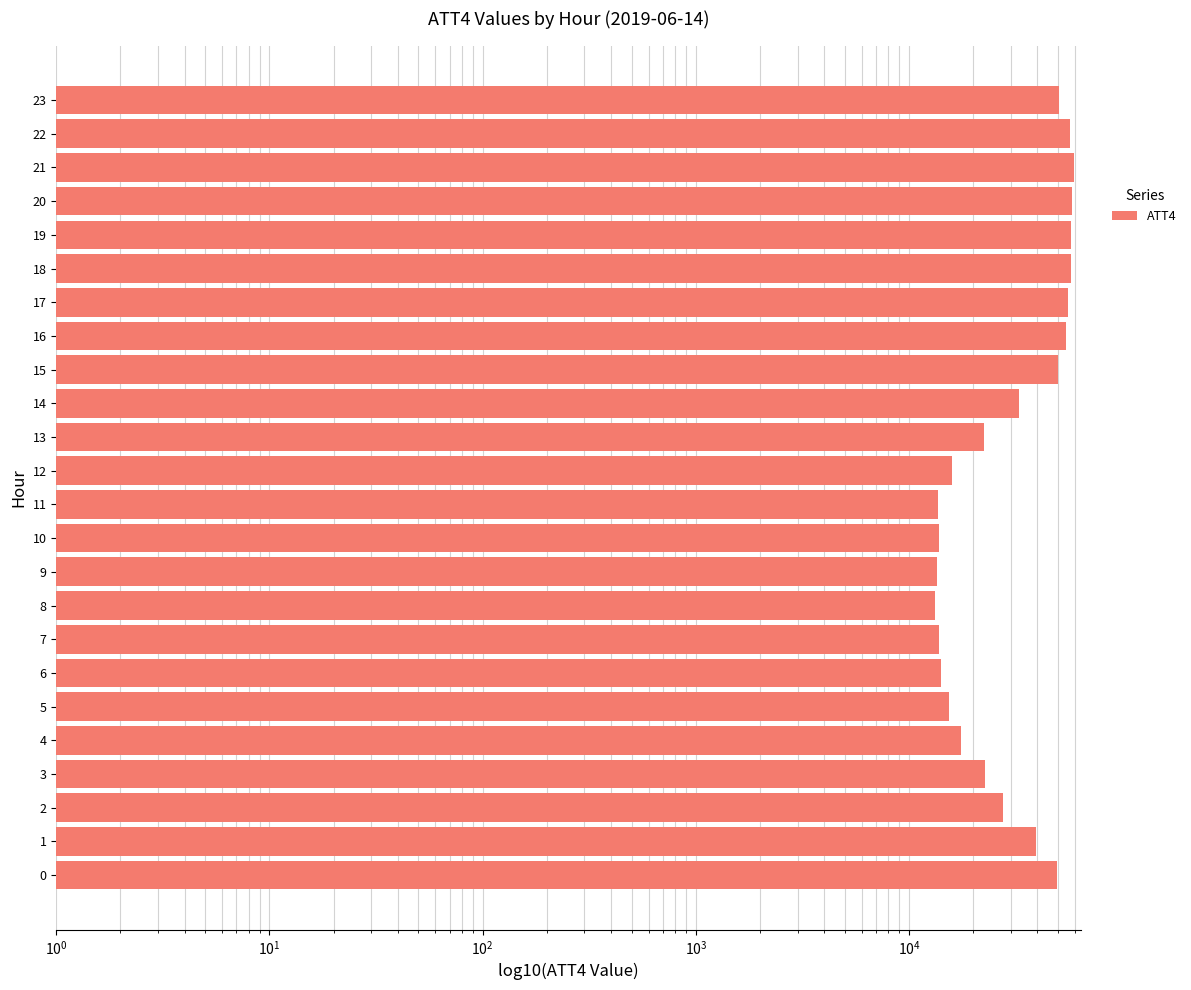

What is the minimum value shown in the chart?

13300